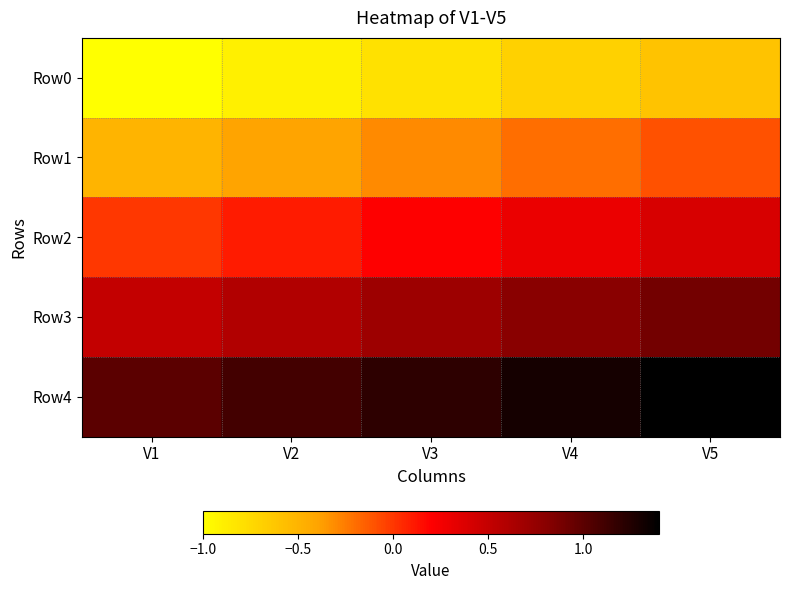

Which series has the largest total across all categories?

Row4